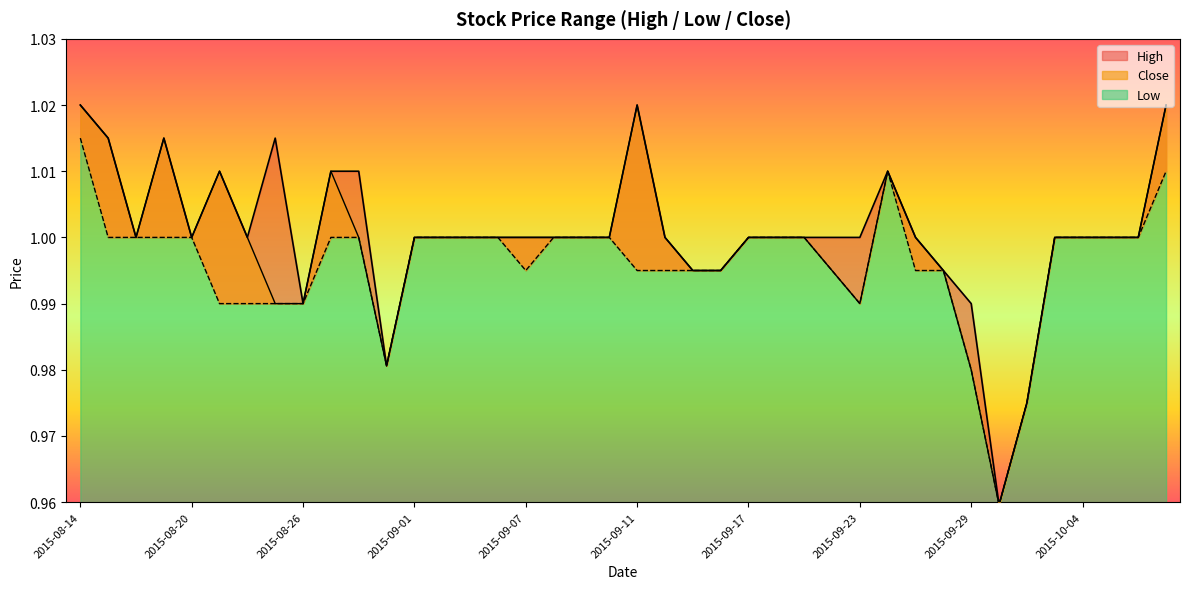

What position from the right is 2015-09-28?

9